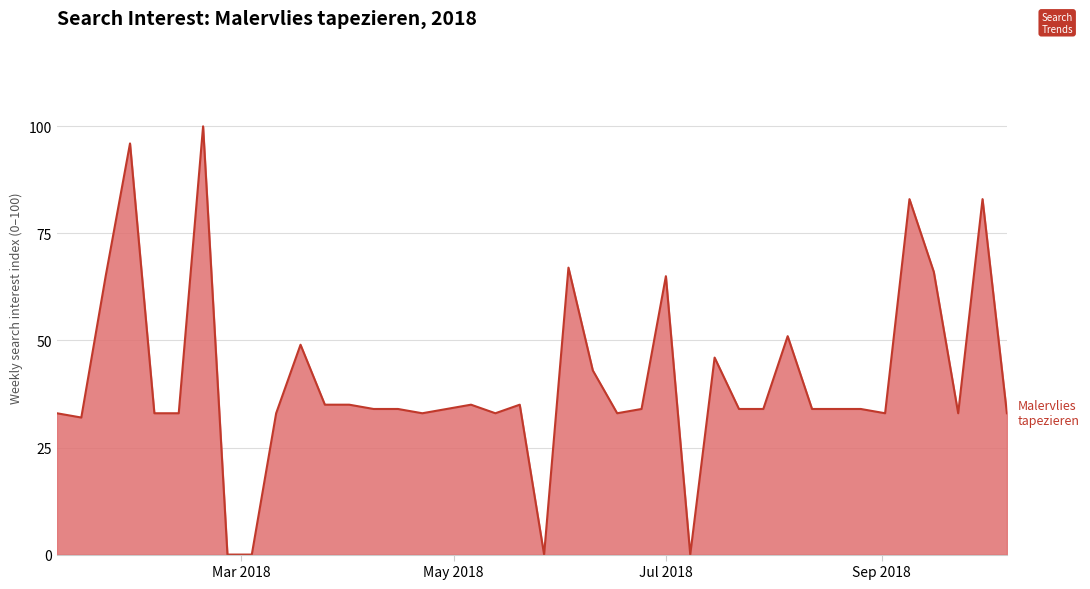

What is the greatest value displayed?

100